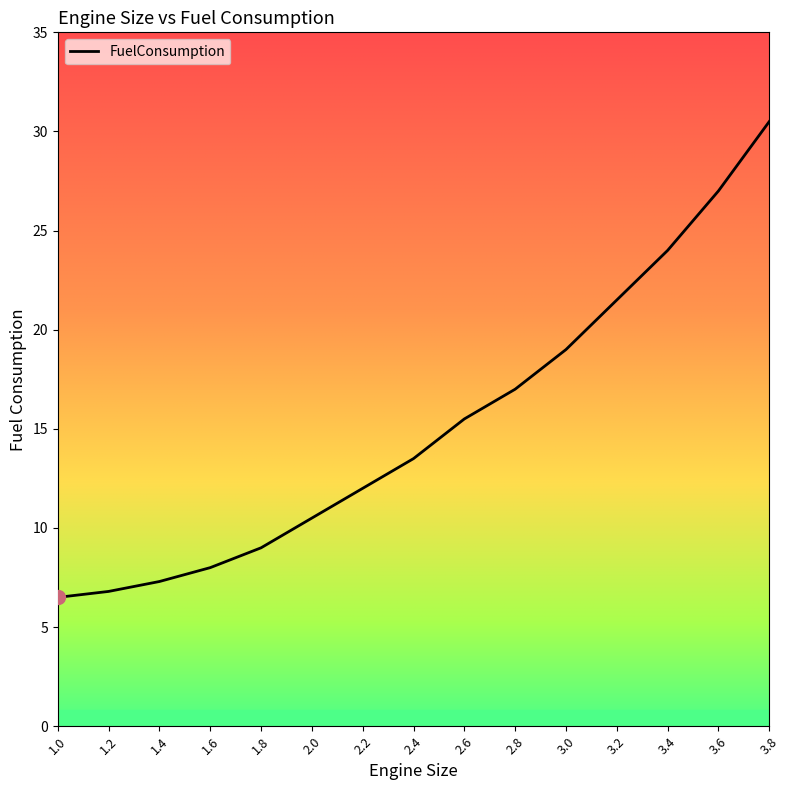

Is it true that the value at 1.6 is 11.0?

False